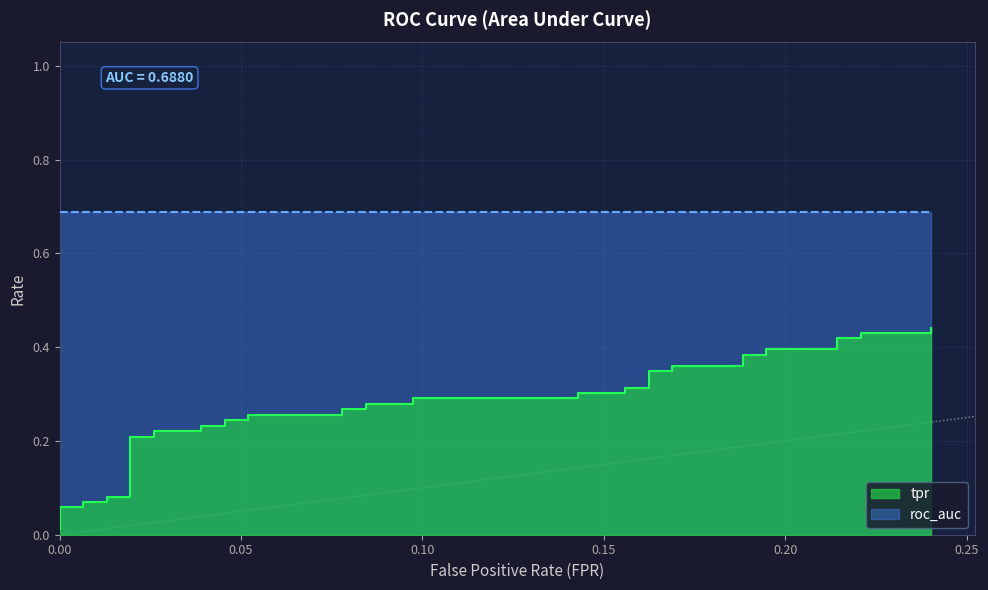

What is the average value?

0.3